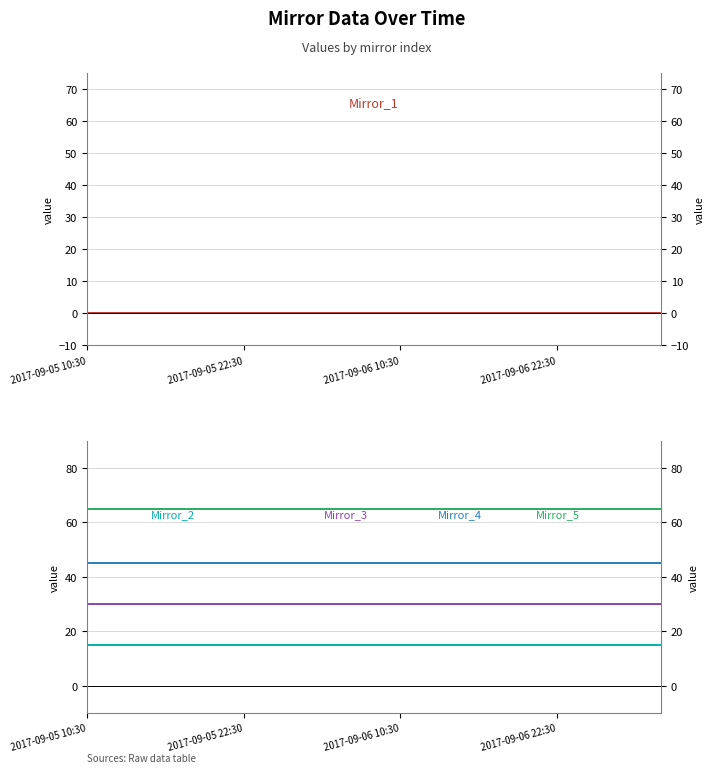

How many series are shown in this chart?

5